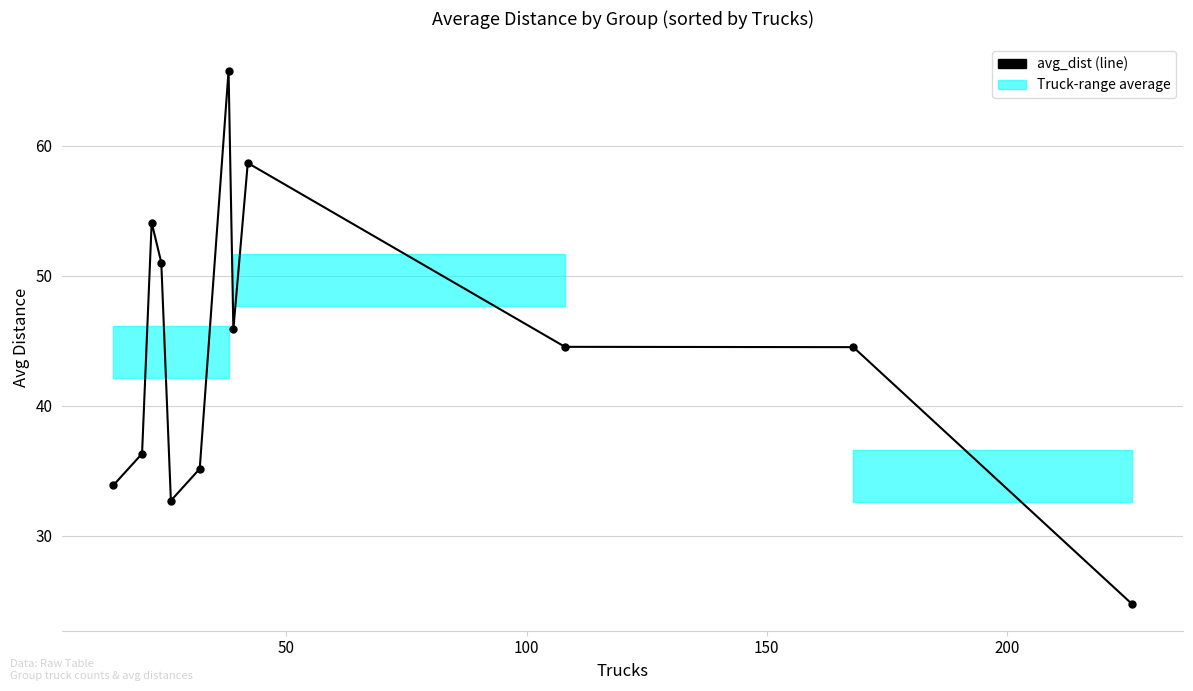

True or false: there are more than 1 points higher than both neighbors.

True